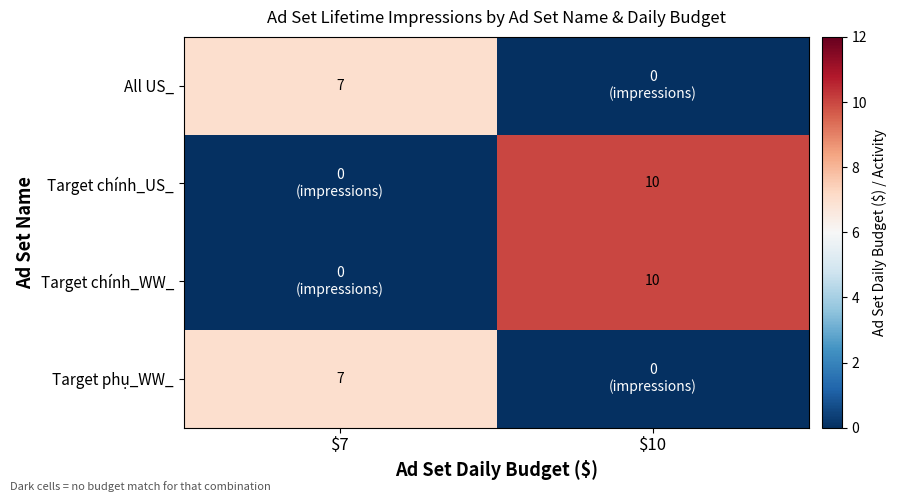

What is the spread (max minus min) of values at $10?

10